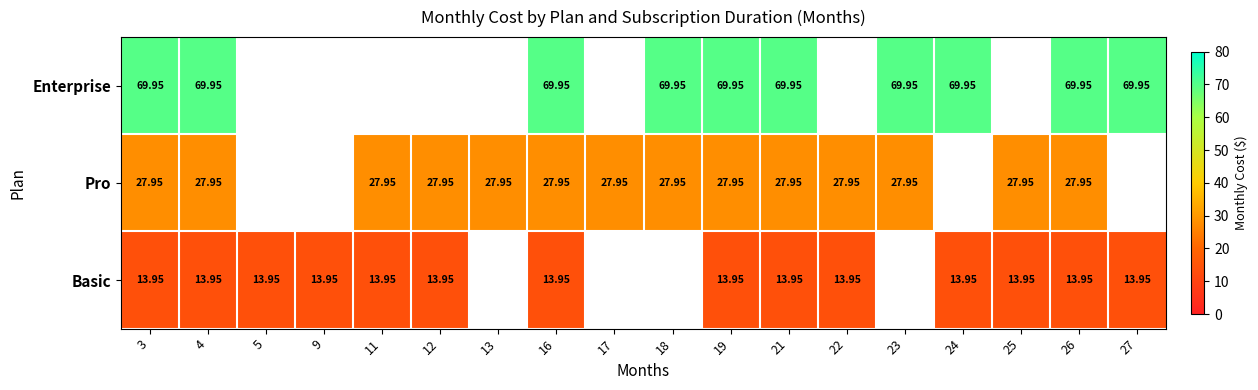

At 16, list the series in order from largest to smallest.

Enterprise, Pro, Basic